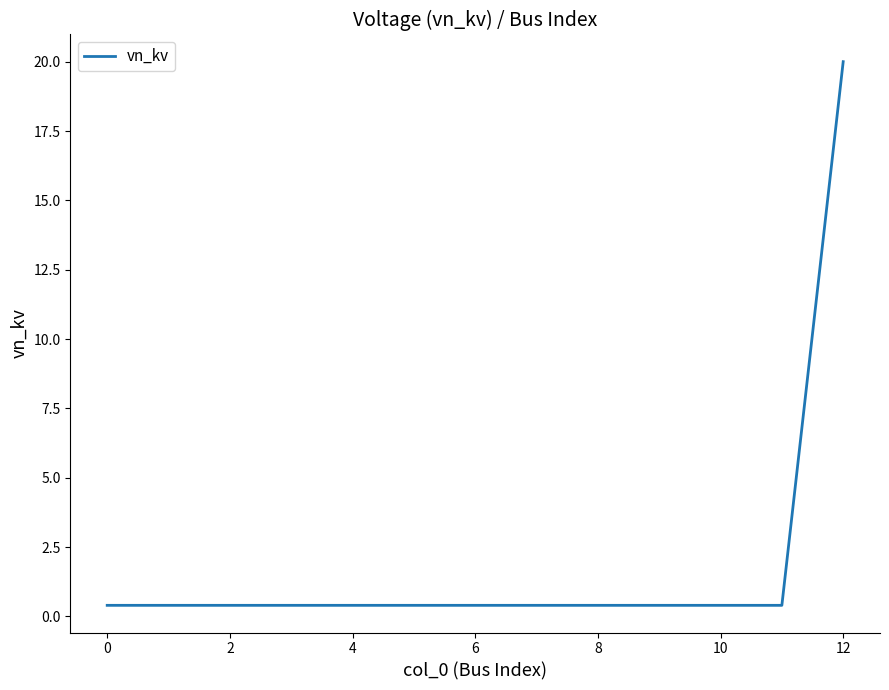

What is the difference between the maximum and minimum values?

19.6